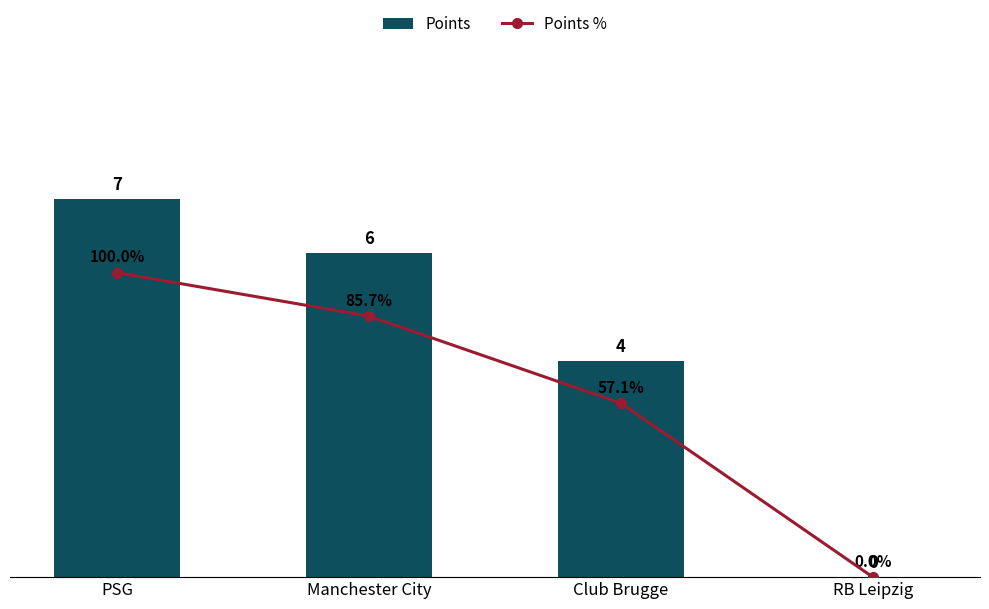

Which series has the largest total across all categories?

Points %